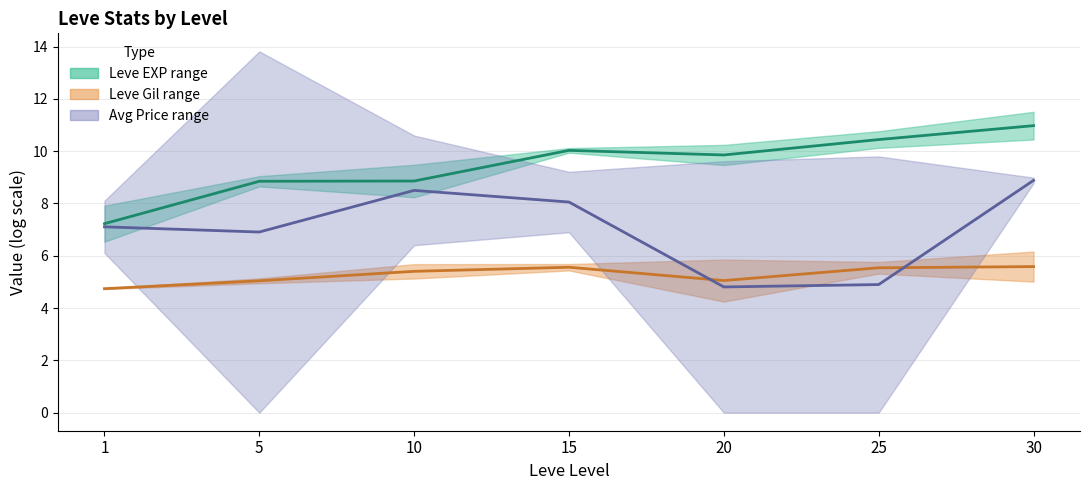

Which series has the largest total across all categories?

Leve EXP midline